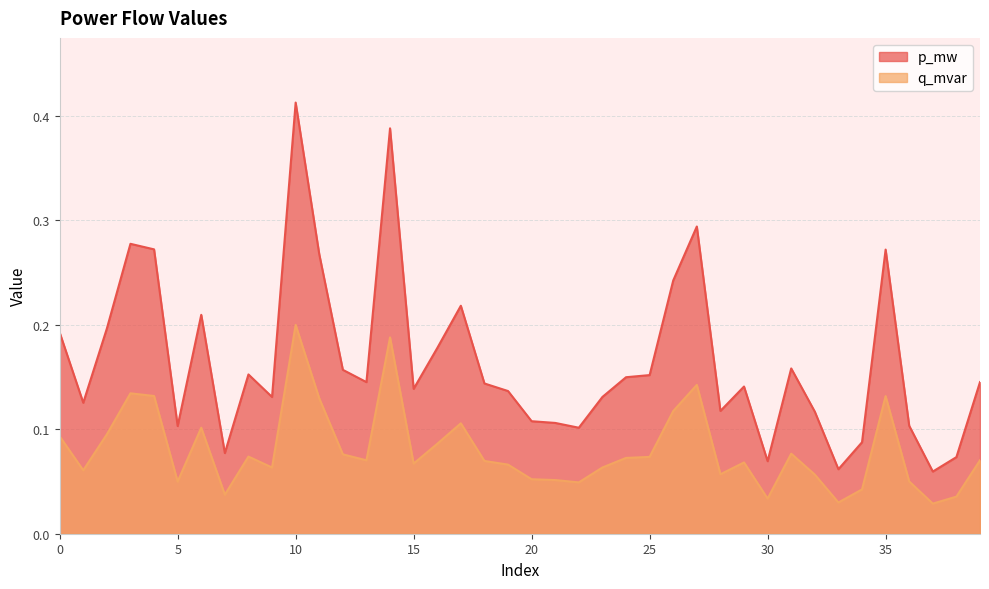

List the series in order of their peak value, highest first.

p_mw, q_mvar